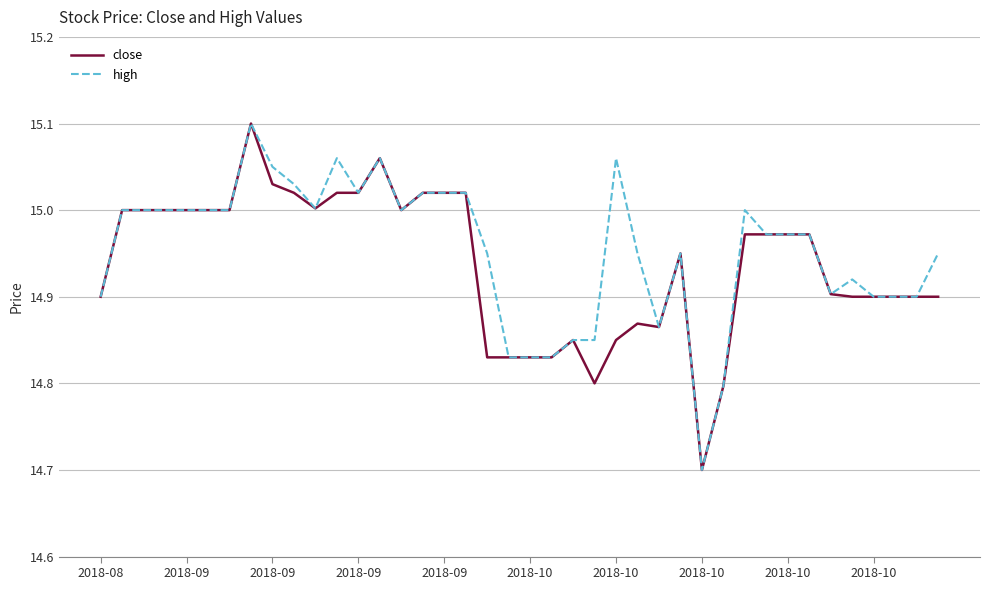

What is the lowest value of the close series?

14.7